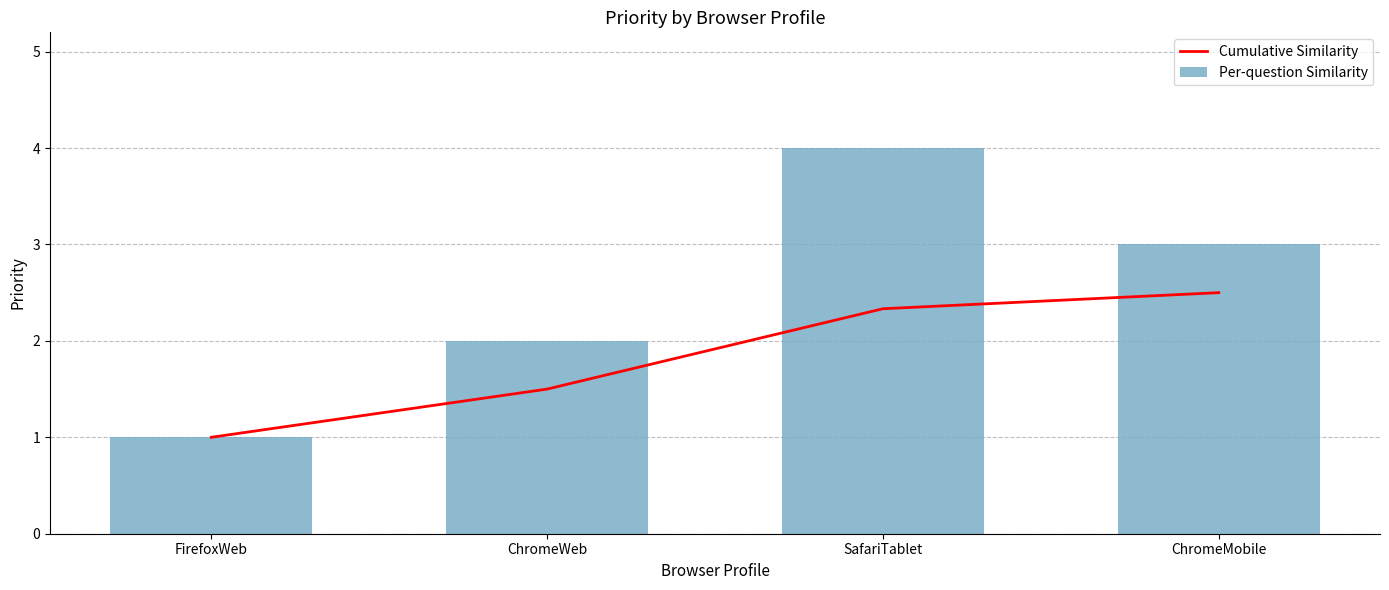

How many series are shown in this chart?

2